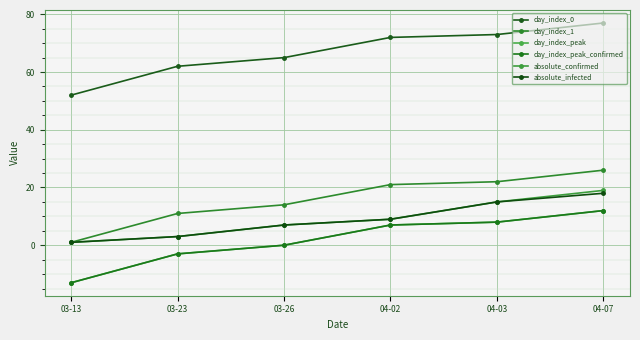

Does the chart have visible grid lines?

Yes